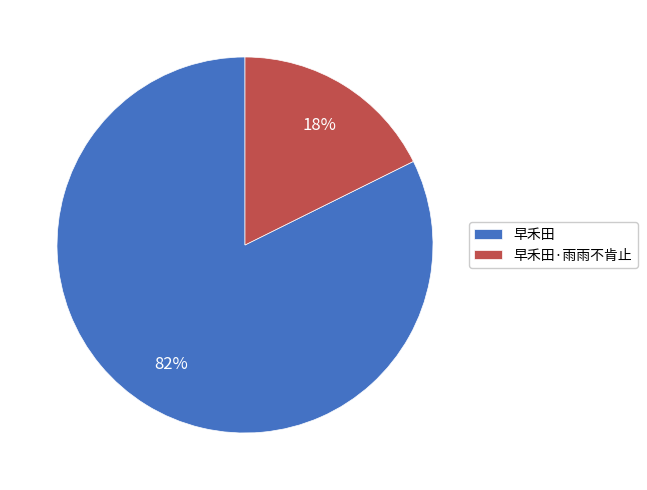

True or false: 早禾田·雨雨不肯止 accounts for 18% of the total.

True